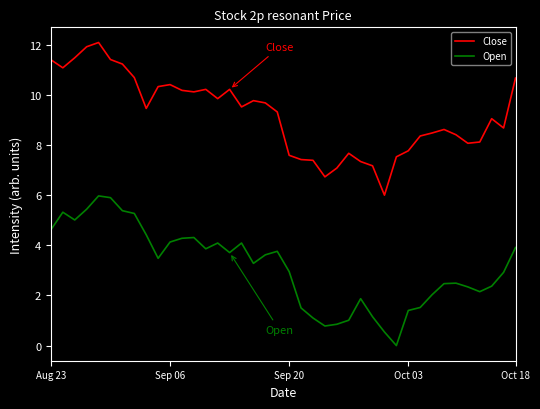

Which series has the largest total across all categories?

Close